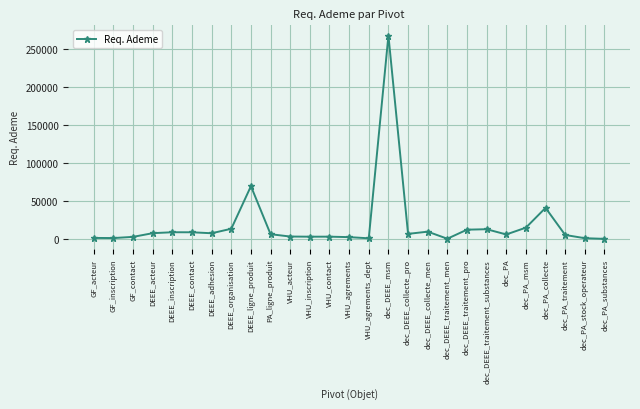

How many data points does each series have?

27